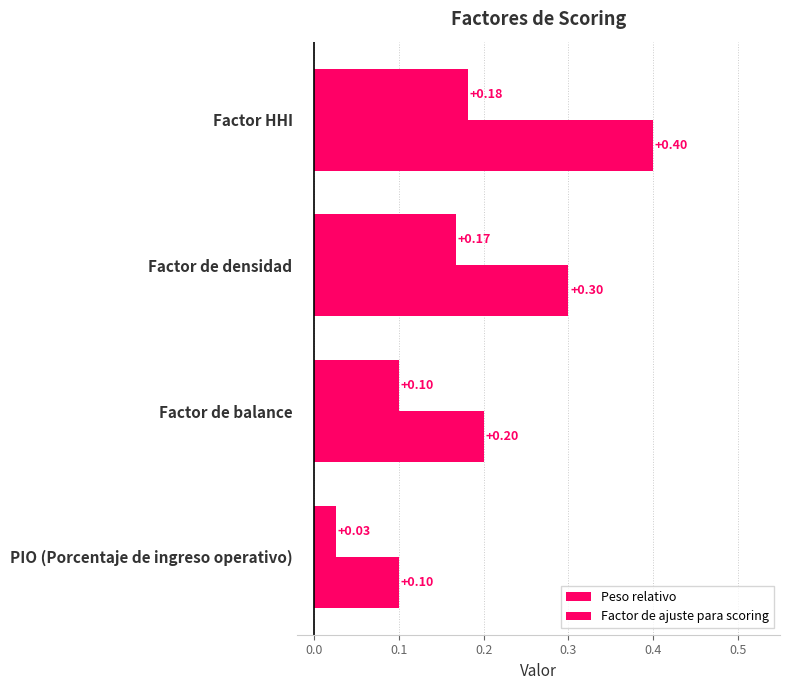

List the series in order of their peak value, highest first.

Peso relativo, Factor de ajuste para scoring